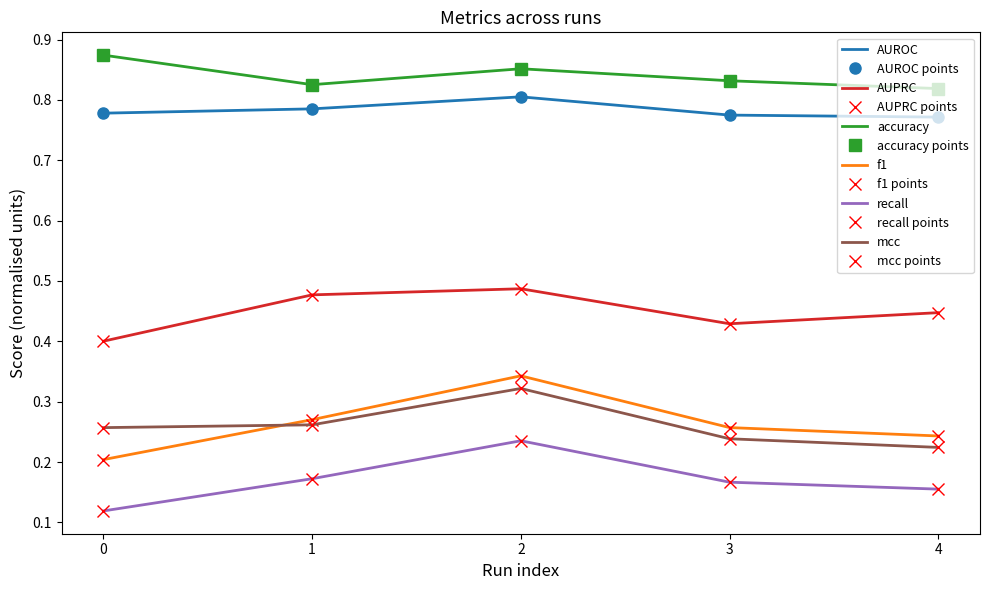

What is the average value of the AUPRC series?

0.4